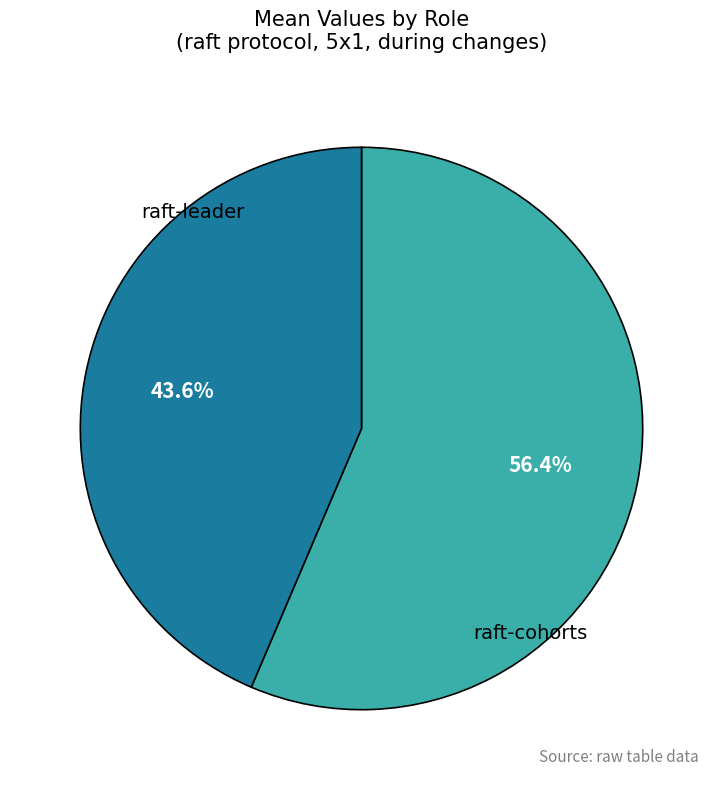

What percentage is the raft-cohorts slice, to the nearest percent?

44%